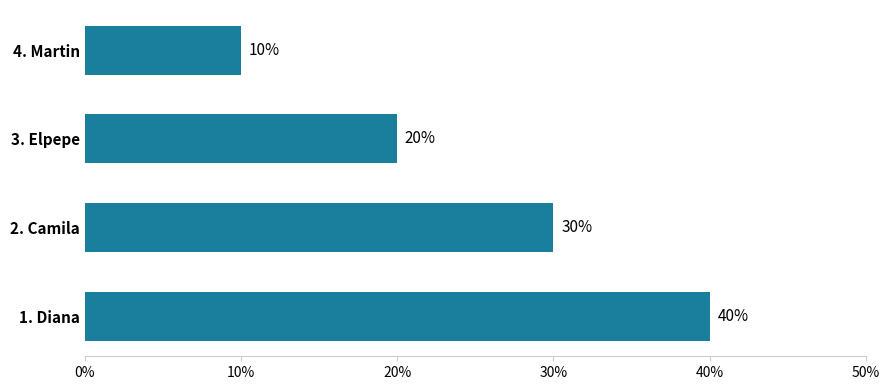

The chart shows a value of 12 at 2. Camila. True or false?

False